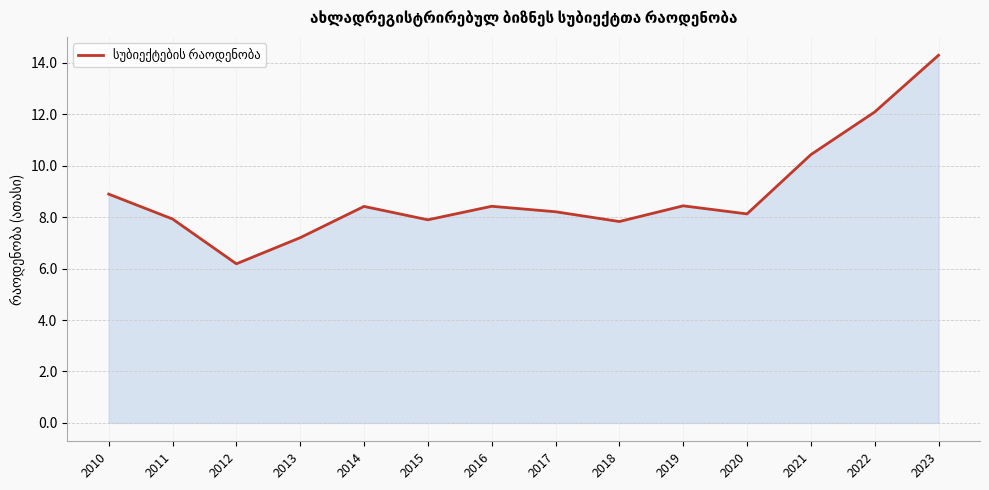

What is the difference between the values at 2023 and 2021?

3.9